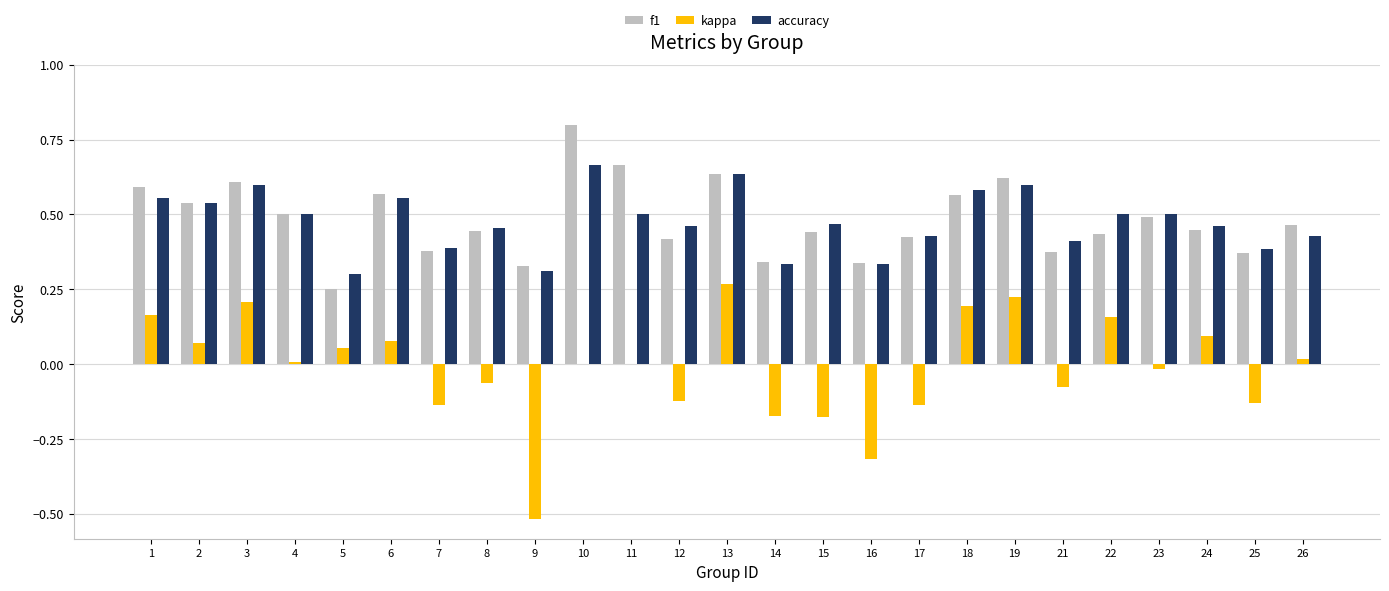

The accuracy series shows 0.7 at 12. True or false?

False